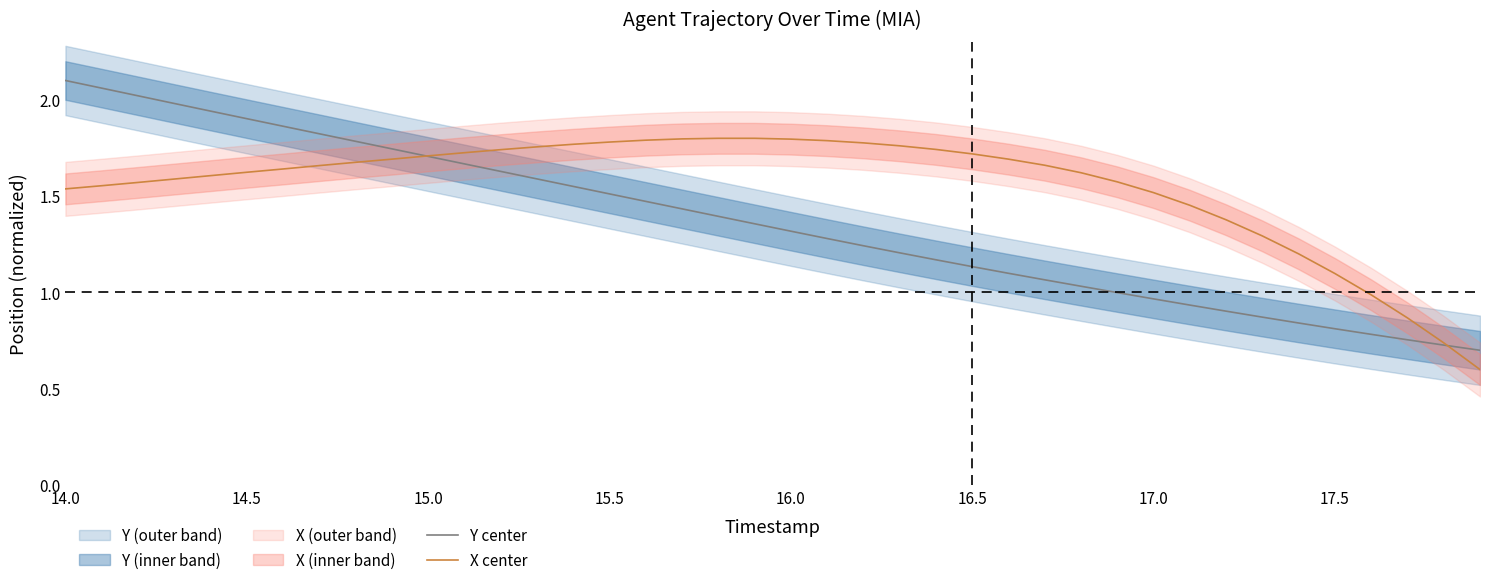

What is the average value of the Y center series?

1.4